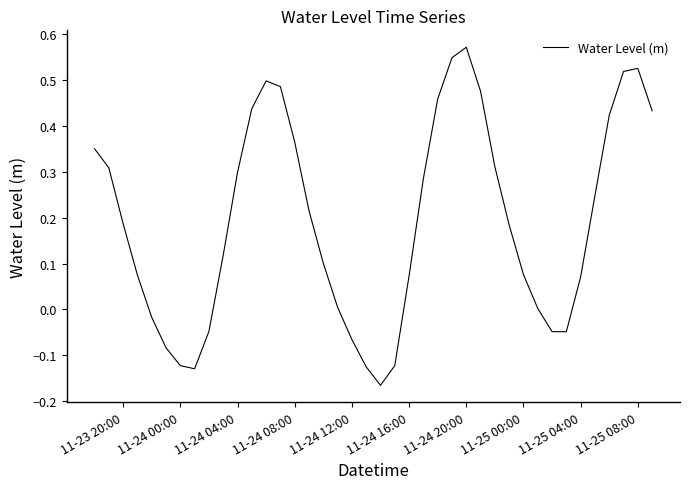

What is the difference between the maximum and minimum values?

0.7